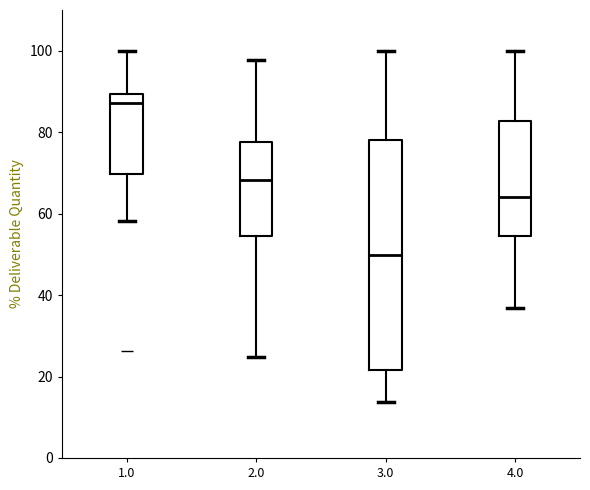

Reading left to right, transcribe this box plot: for each box, give where its median line is, the range the box spans, and where its two whiskers end, as read against the y-axis. The values are not printed on the chart, so give them approximately, as read against the axis.

1.0: median 88, box 70 to 90, whiskers 58 to 100
2.0: median 68, box 54 to 78, whiskers 24 to 98
3.0: median 50, box 22 to 78, whiskers 14 to 100
4.0: median 64, box 54 to 82, whiskers 36 to 100